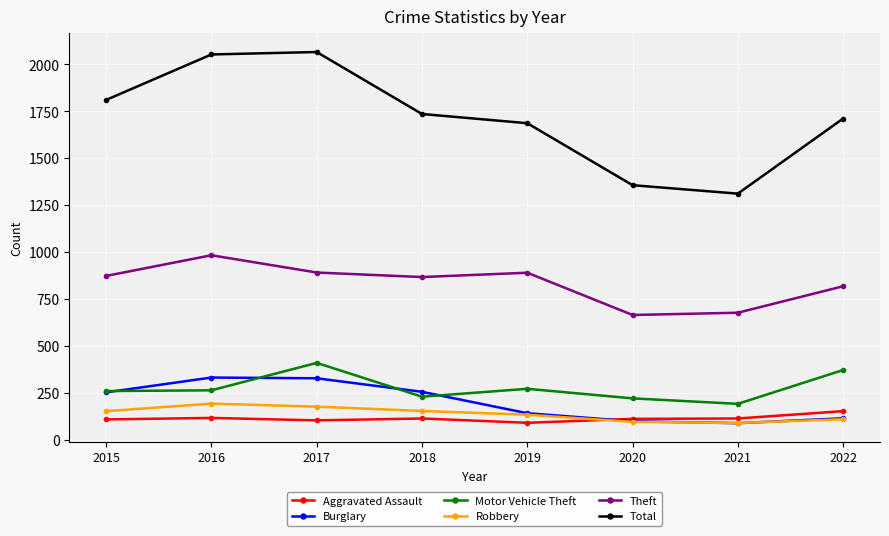

Is this an area chart (filled region under the line)?

No